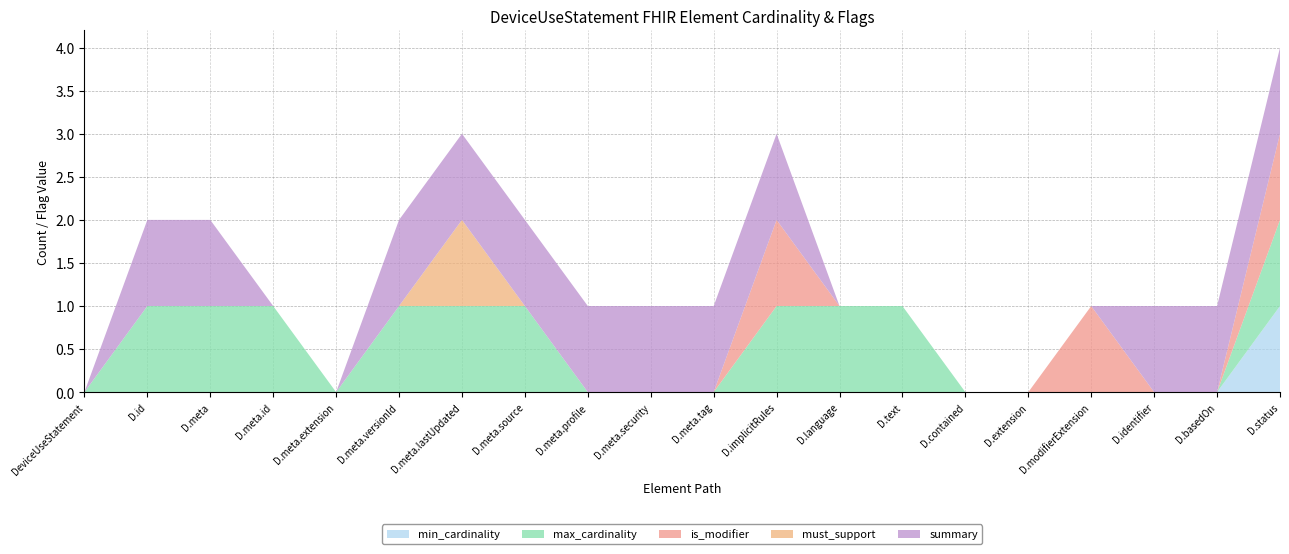

Reading left to right, transcribe all the data shown in this chart.

min_cardinality: 0	0	0	0	0	0	0	0	0	0	0	0	0	0	0	0	0	0	0	1
max_cardinality: 0	1	1	1	0	1	1	1	0	0	0	1	1	1	0	0	0	0	0	1
is_modifier: 0	0	0	0	0	0	0	0	0	0	0	1	0	0	0	0	1	0	0	1
must_support: 0	0	0	0	0	0	1	0	0	0	0	0	0	0	0	0	0	0	0	0
summary: 0	1	1	0	0	1	1	1	1	1	1	1	0	0	0	0	0	1	1	1